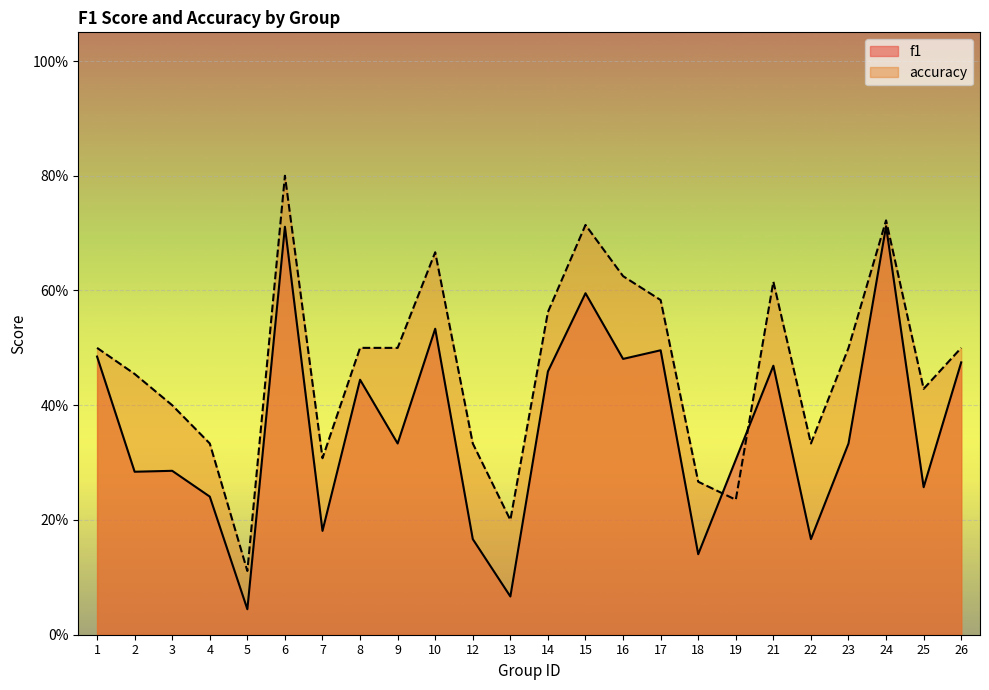

The accuracy series shows 0.5 at 6. True or false?

False